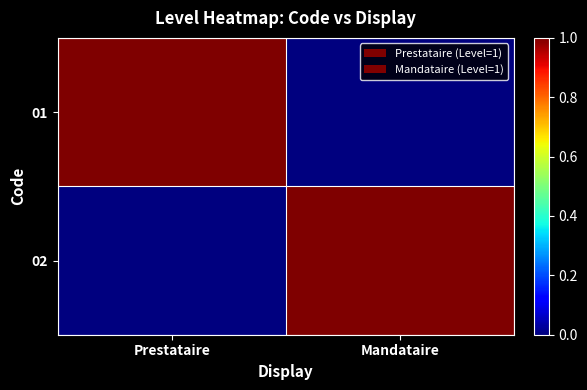

Which series has the largest range (max minus min)?

01